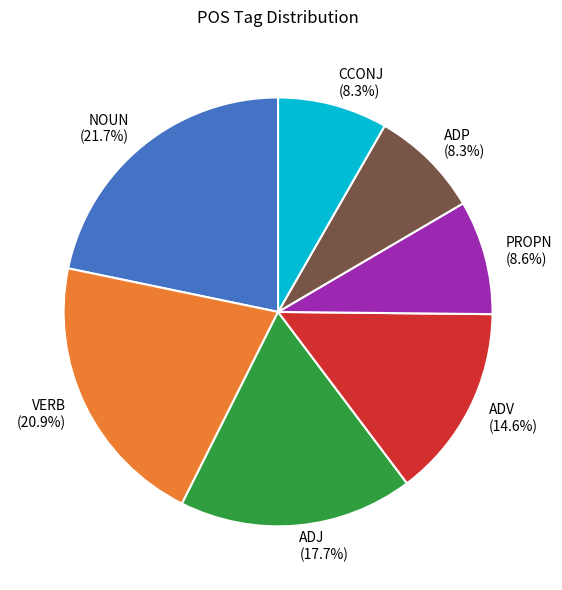

Combined, do ADP (8.3%) and CCONJ (8.3%) account for over 50%?

No